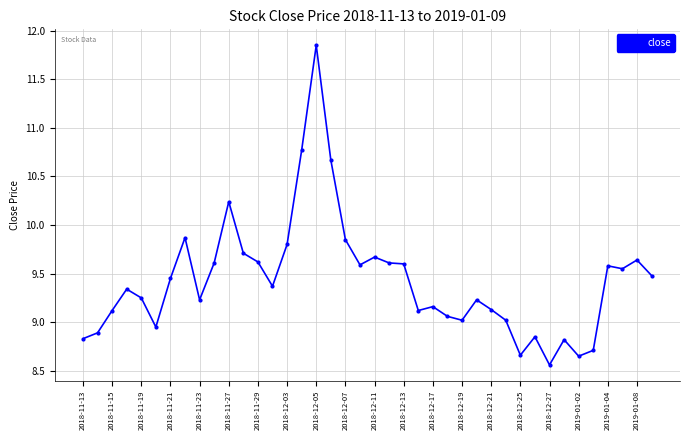

What is the difference between the maximum and minimum values?

3.3